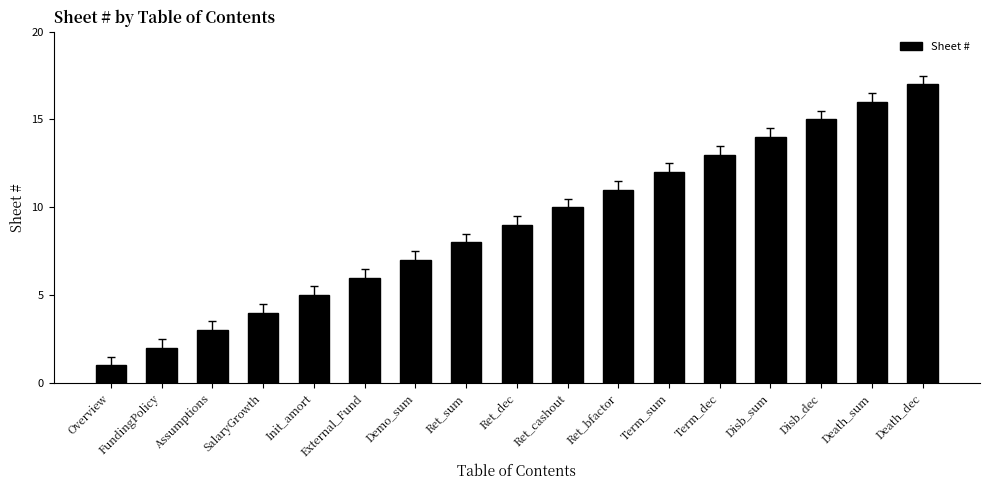

Which category has the lowest value across all series?

Overview